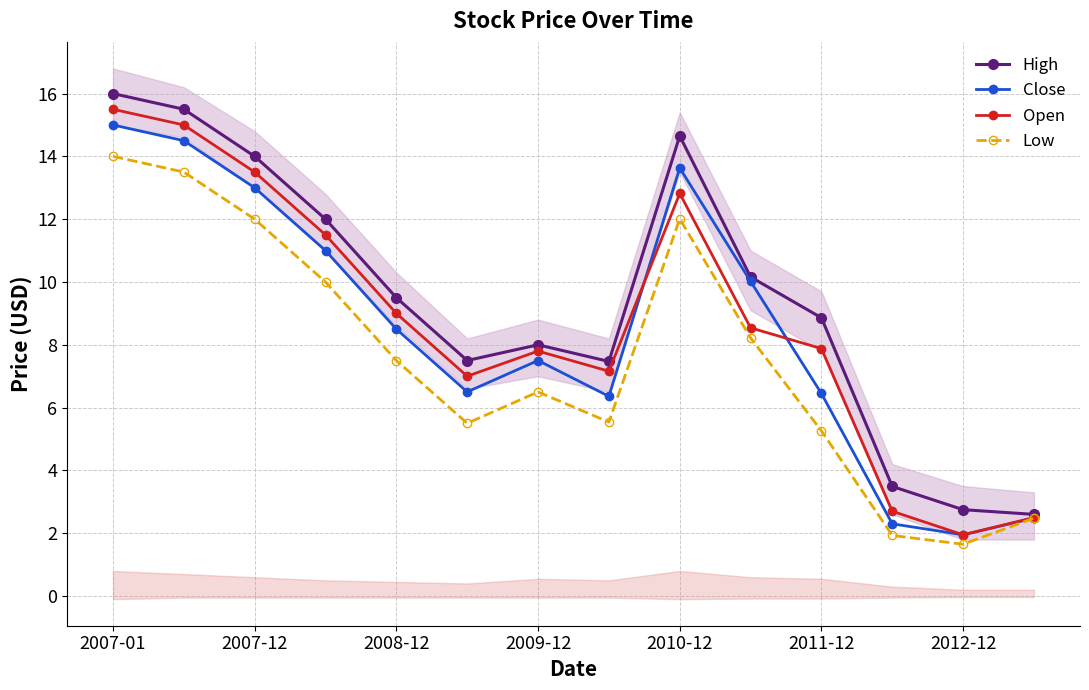

True or false: Low has more than 2 interior local peaks.

False